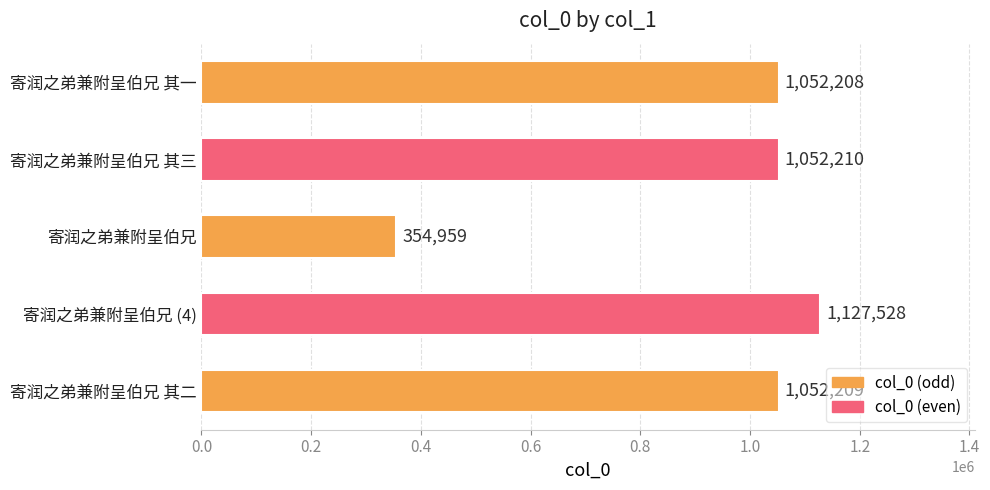

The chart shows a value of 1524527 at 寄润之弟兼附呈伯兄 其二. True or false?

False